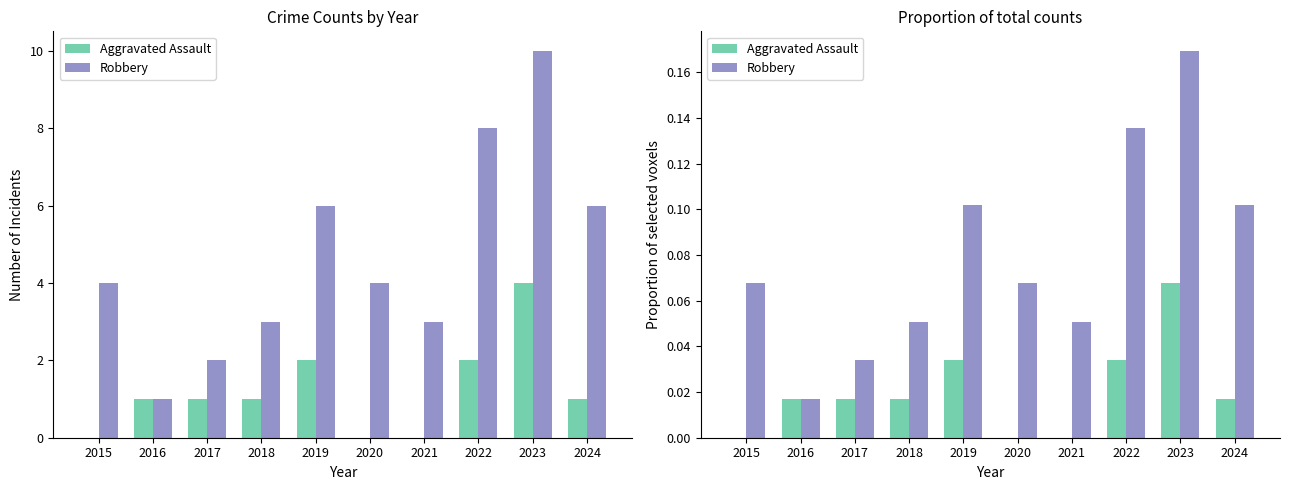

What is the sum of all Robbery values?

0.8